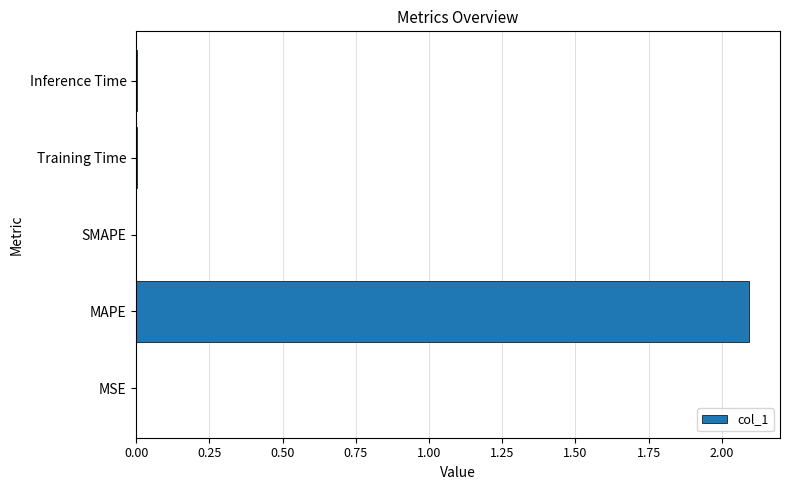

The value at Training Time is 0.0. True or false?

True